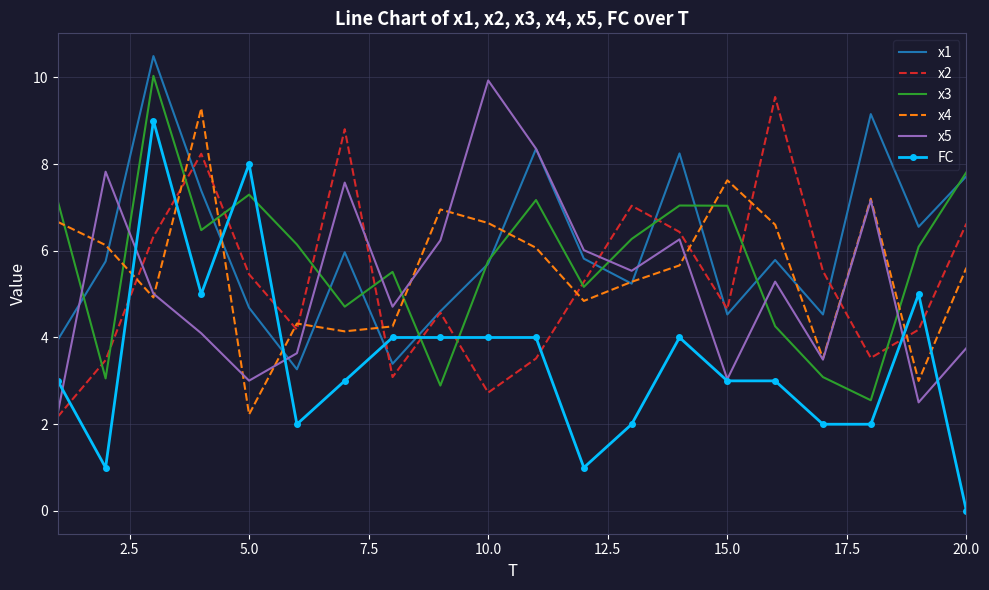

What is the highest value of the x2 series?

9.5